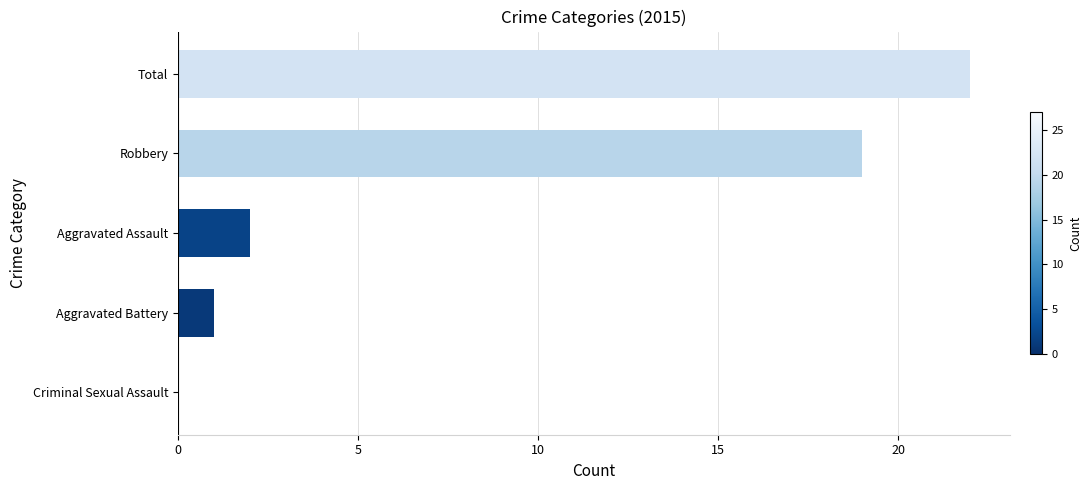

What is the sum of all values?

44